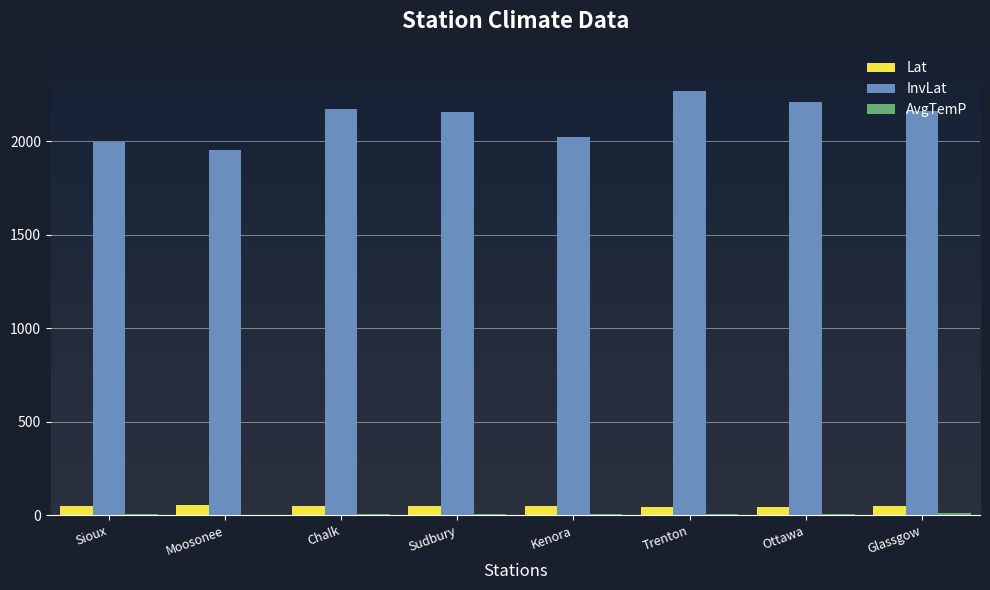

Does the chart contain stacked bars?

No